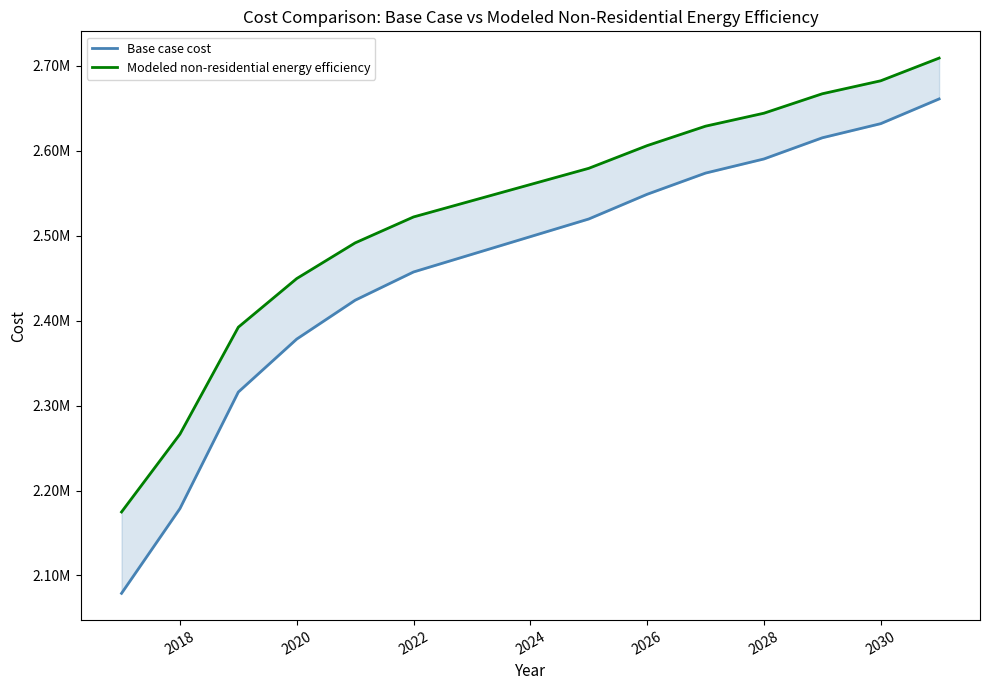

How many data points in Base case cost are less than 2498940?

7